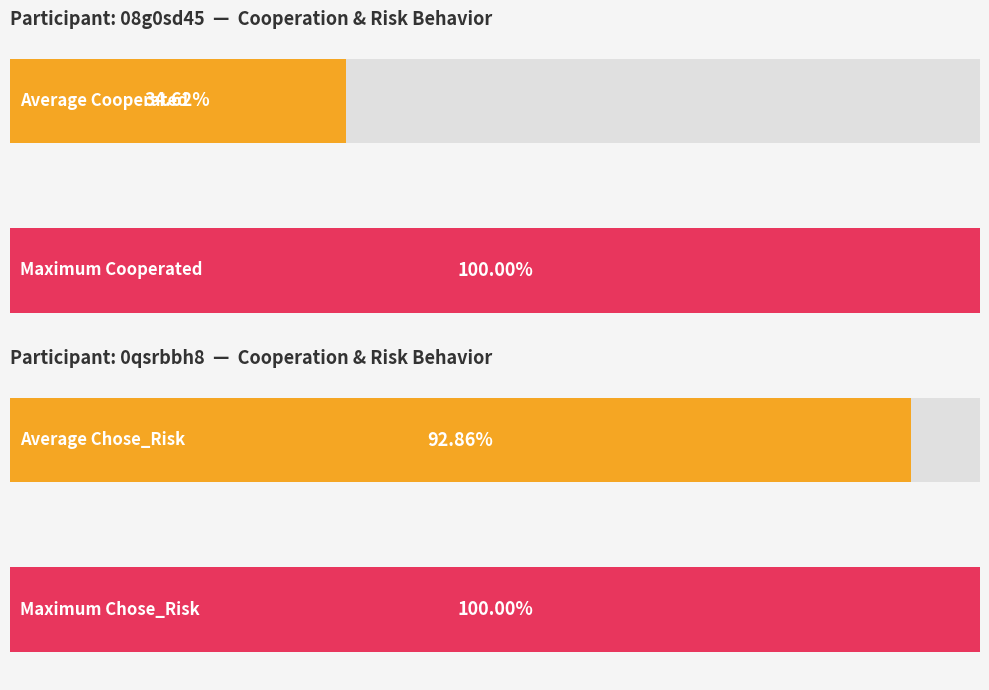

Which series changed the most between 8 and 18?

Cooperated